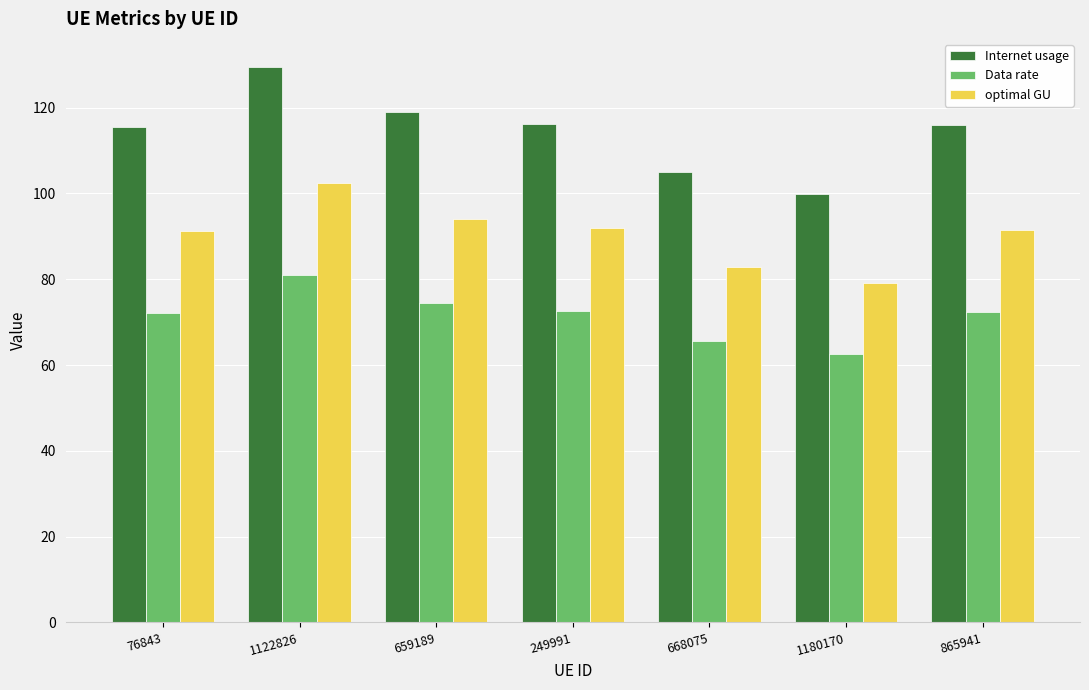

What is the spread (max minus min) of values at 668075?

39.3